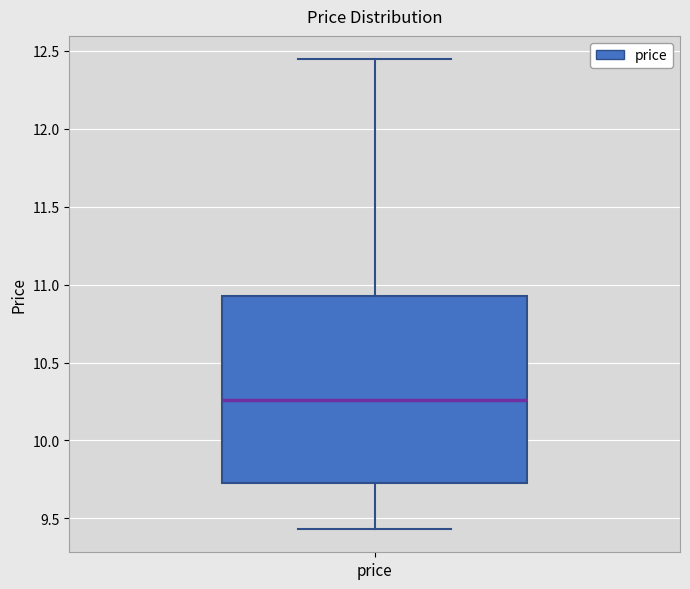

Where does the lower whisker of the box for price end on the y-axis? The values are not printed on the chart, so give them approximately, as read against the axis.

9.45